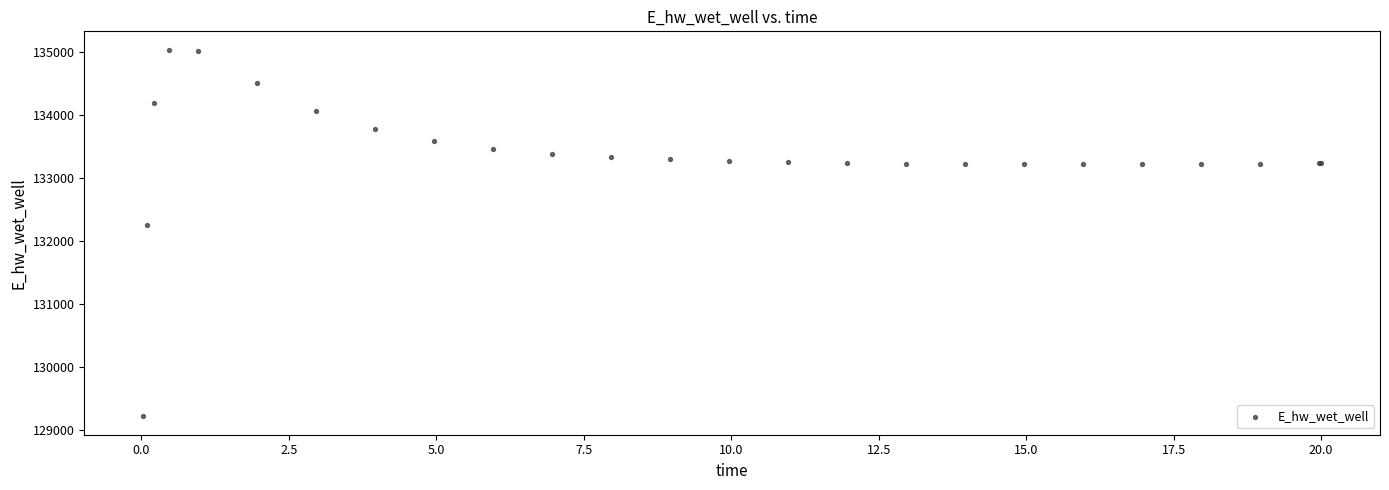

What Y value in the scatter plot is closest to 132132?

132259.5